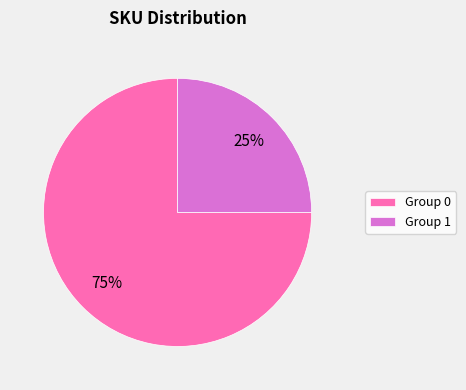

To the nearest percent, what percentage of the pie is Group 0?

75%